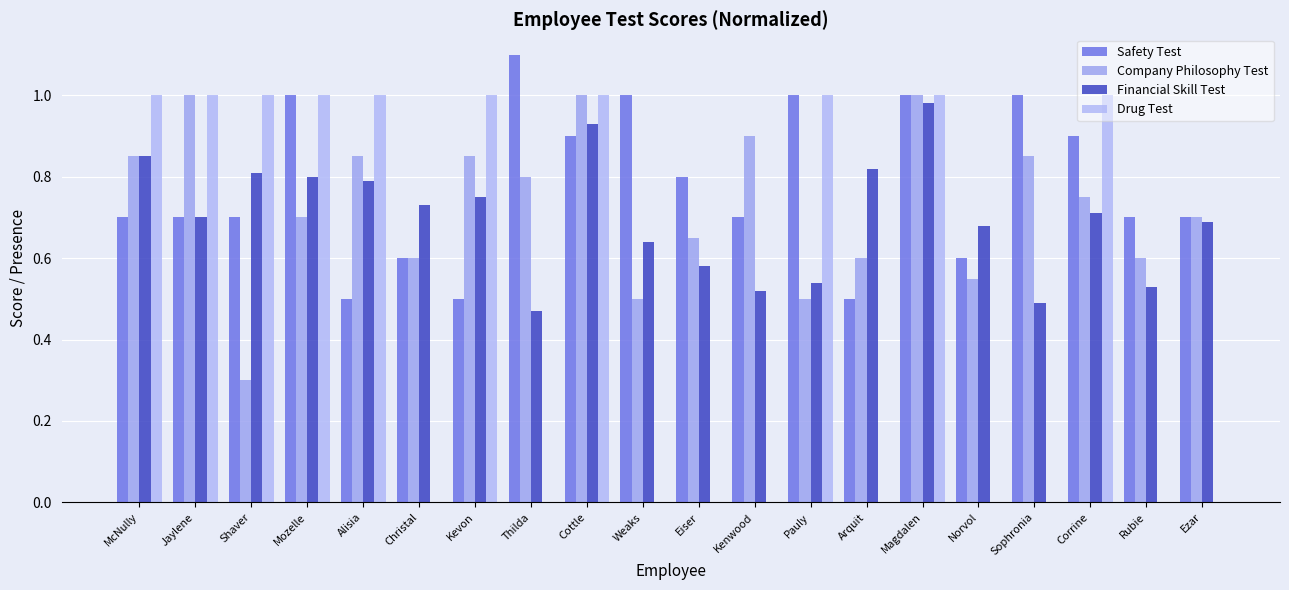

What is the difference between the Company Philosophy Test values at Rubie and Ezar?

0.1